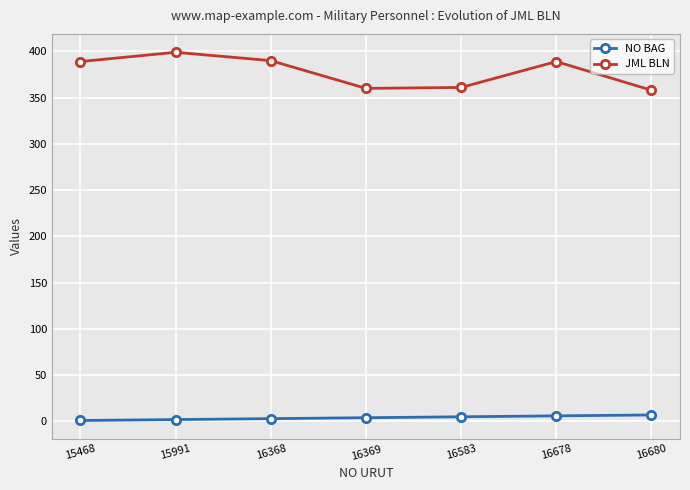

What is the total value across all series at 15991?

401